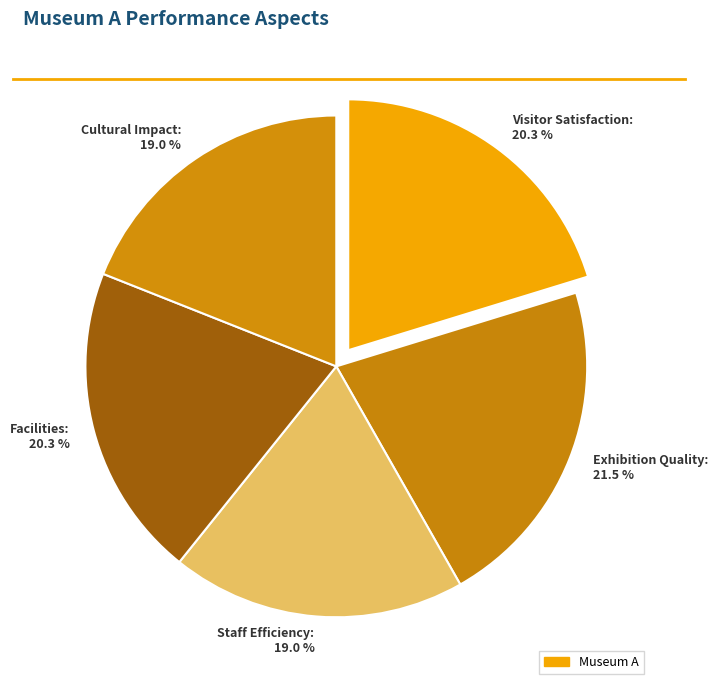

How many segments does this pie chart have?

5